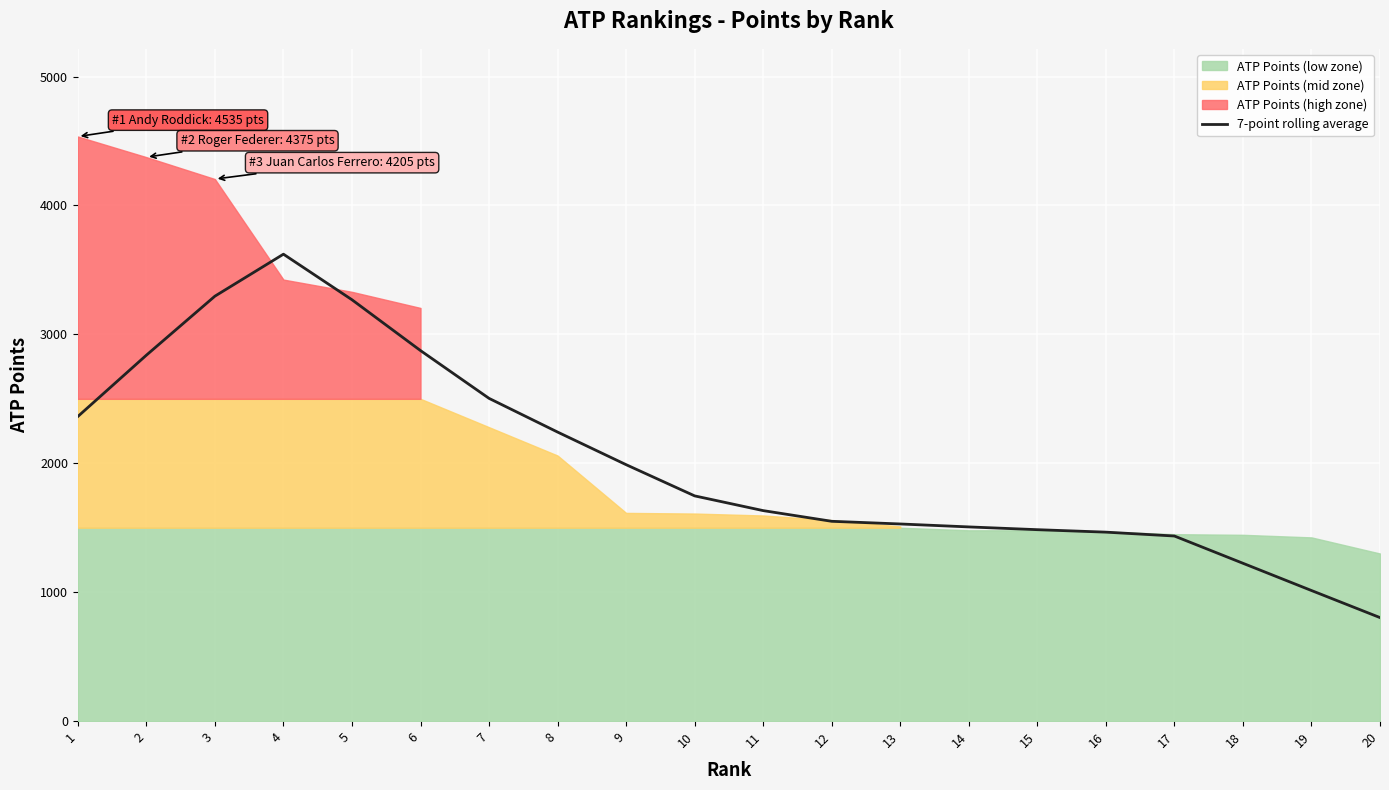

What value does the data have at 6?

2874.3